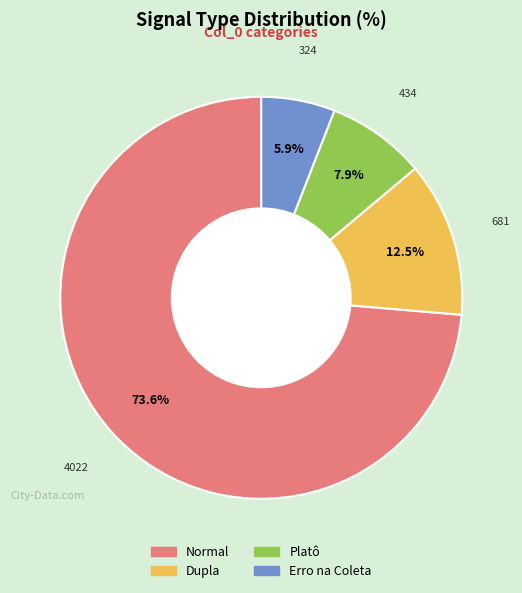

Does any single category account for the majority?

Yes